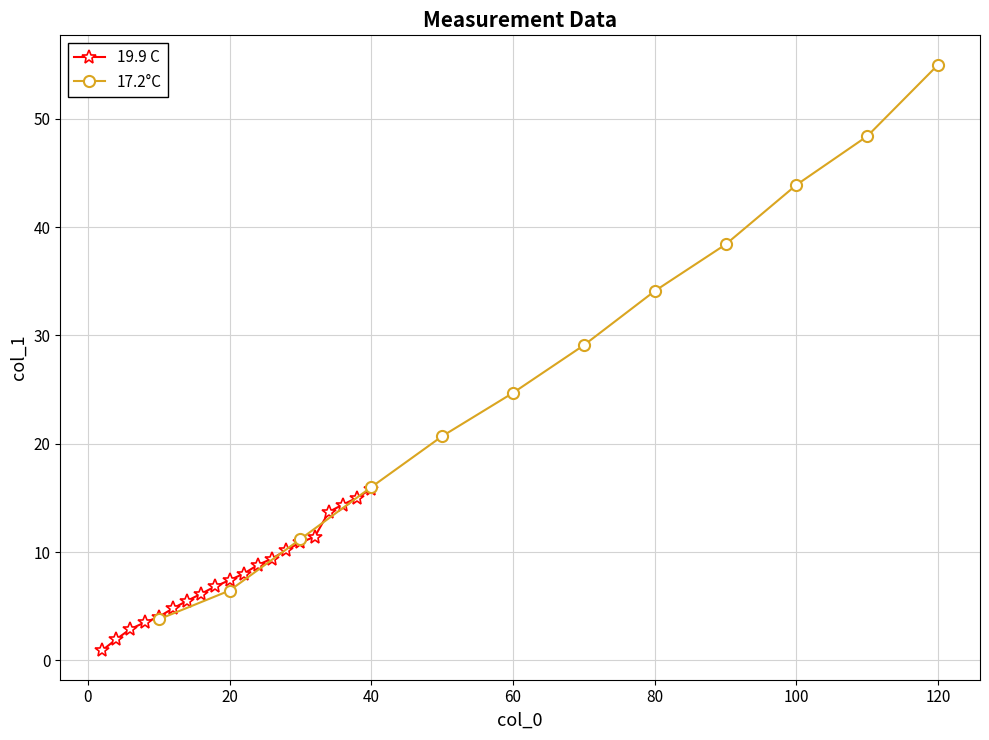

The value at 36 is 14.4. True or false?

True